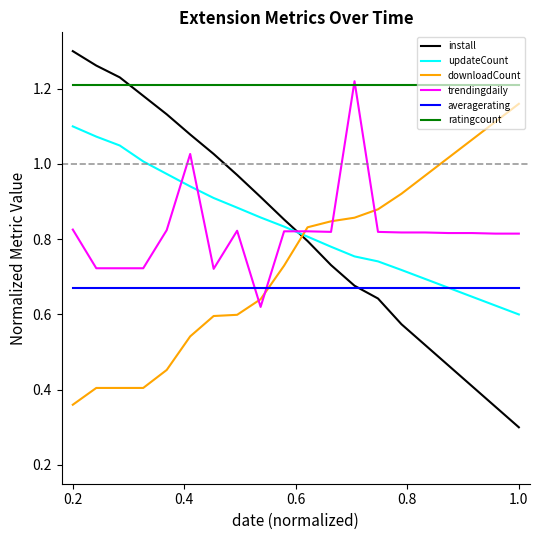

True or false: downloadCount and ratingcount intersect in this chart.

False